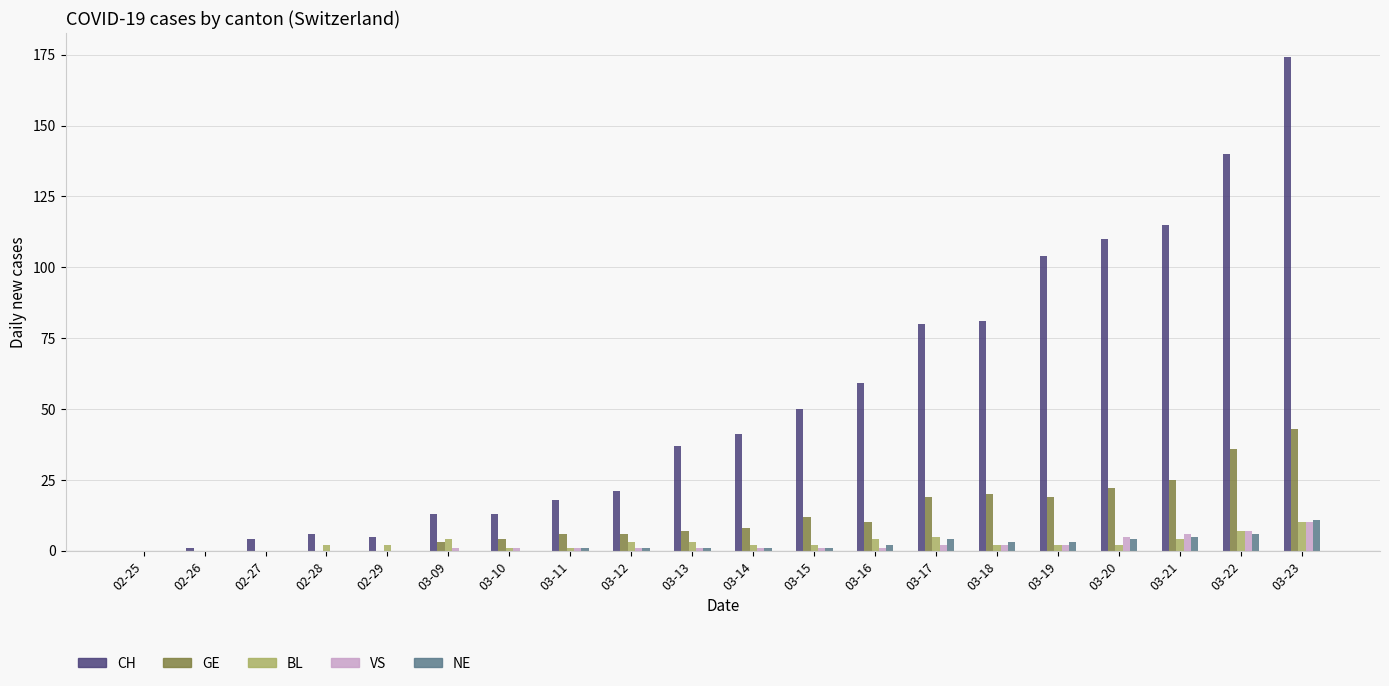

Which category has the highest value in the NE series?

03-23